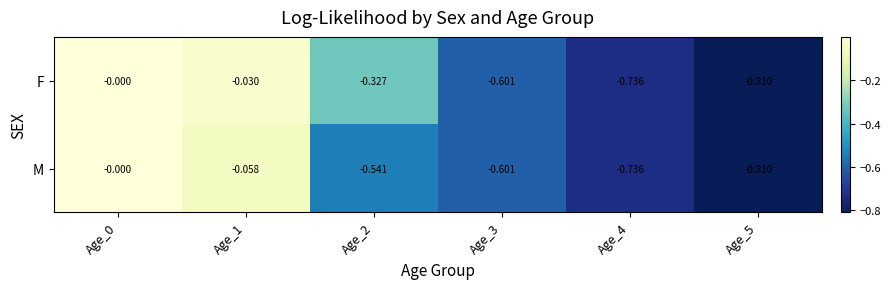

Rank the series by their average value, from highest to lowest.

F, M